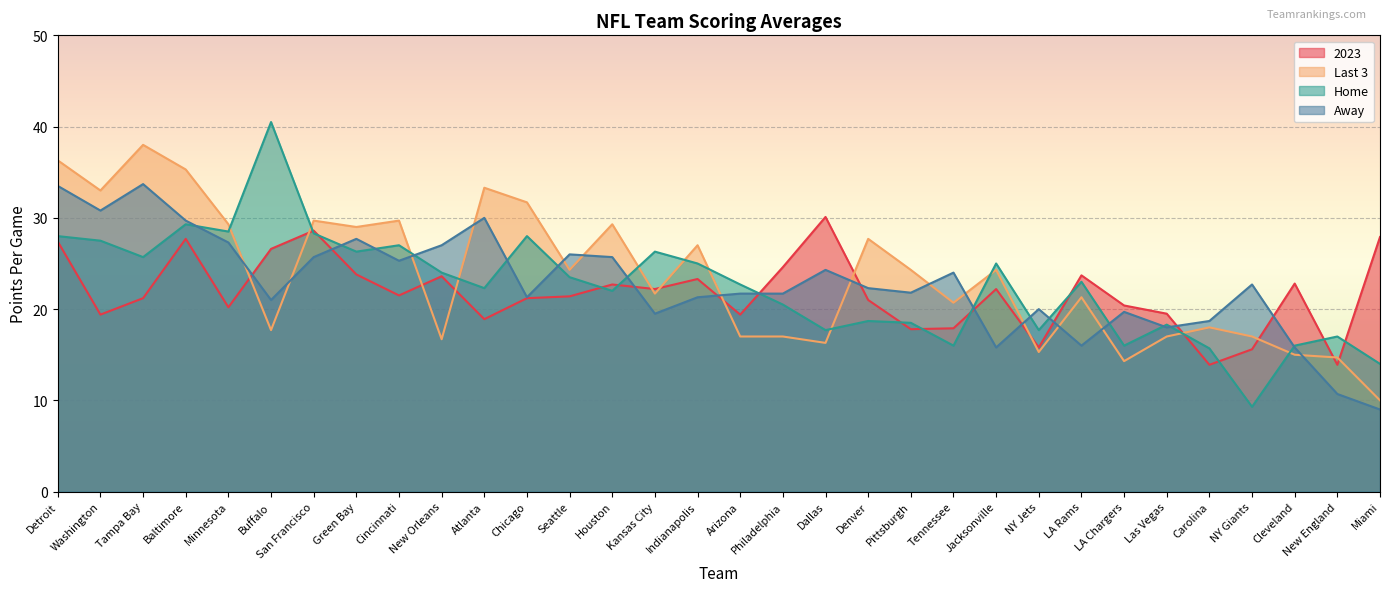

True or false: Away has more than 2 points higher than both neighbors.

True